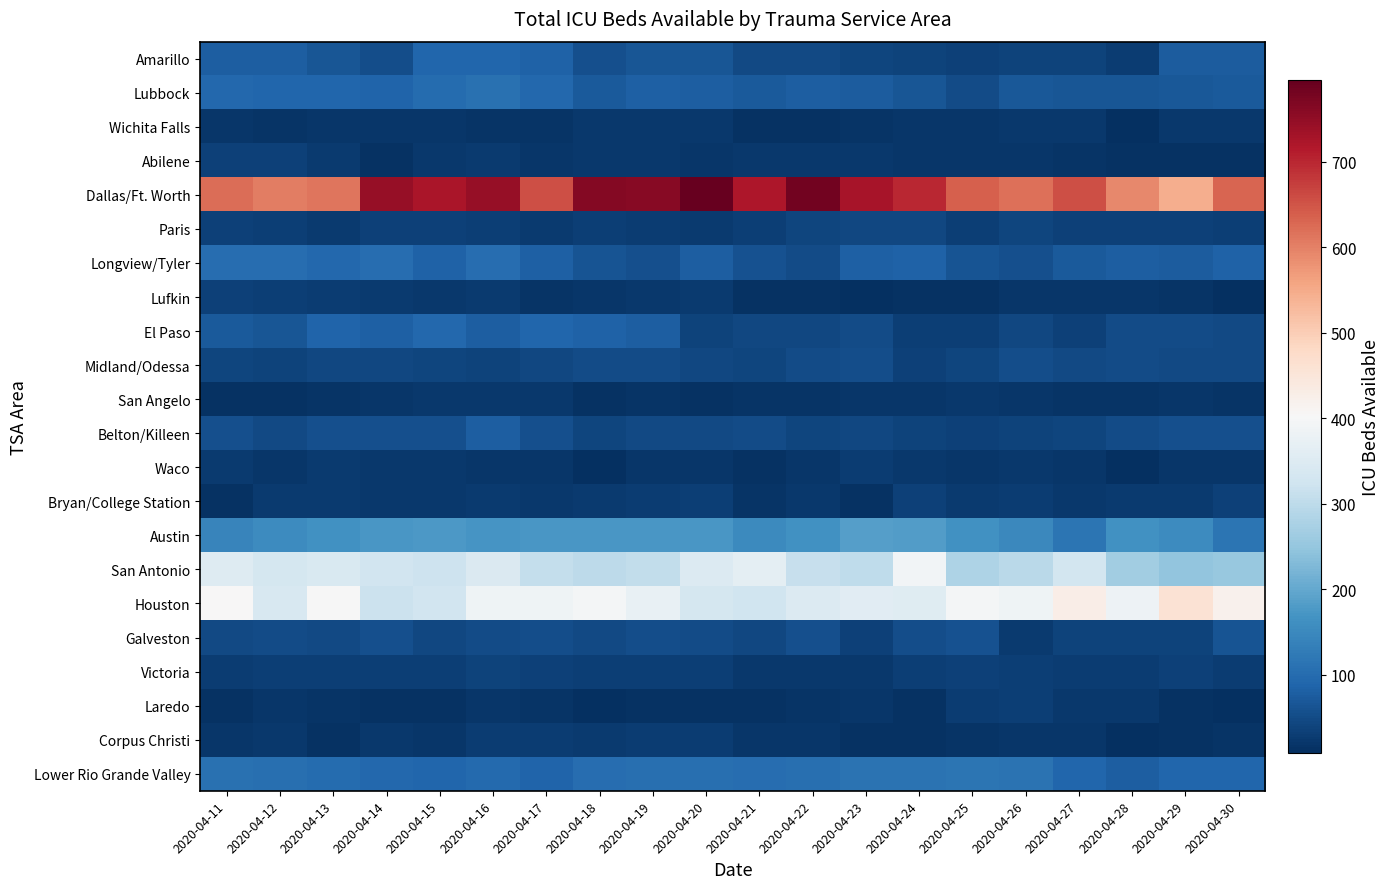

Reading left to right, what are all the values shown in this chart?

Amarillo: 2020-04-11=77	2020-04-12=78	2020-04-13=67	2020-04-14=54	2020-04-15=92	2020-04-16=89	2020-04-17=83	2020-04-18=57	2020-04-19=67	2020-04-20=67	2020-04-21=48	2020-04-22=46	2020-04-23=41	2020-04-24=37	2020-04-25=34	2020-04-26=39	2020-04-27=39	2020-04-28=28	2020-04-29=76	2020-04-30=74
Lubbock: 2020-04-11=93	2020-04-12=89	2020-04-13=91	2020-04-14=86	2020-04-15=99	2020-04-16=109	2020-04-17=95	2020-04-18=73	2020-04-19=81	2020-04-20=79	2020-04-21=73	2020-04-22=77	2020-04-23=76	2020-04-24=66	2020-04-25=52	2020-04-26=68	2020-04-27=65	2020-04-28=65	2020-04-29=70	2020-04-30=72
Wichita Falls: 2020-04-11=20	2020-04-12=18	2020-04-13=19	2020-04-14=19	2020-04-15=21	2020-04-16=18	2020-04-17=18	2020-04-18=23	2020-04-19=23	2020-04-20=22	2020-04-21=14	2020-04-22=14	2020-04-23=17	2020-04-24=20	2020-04-25=21	2020-04-26=23	2020-04-27=23	2020-04-28=11	2020-04-29=22	2020-04-30=24
Abilene: 2020-04-11=36	2020-04-12=36	2020-04-13=27	2020-04-14=13	2020-04-15=23	2020-04-16=26	2020-04-17=20	2020-04-18=23	2020-04-19=22	2020-04-20=21	2020-04-21=23	2020-04-22=23	2020-04-23=22	2020-04-24=21	2020-04-25=19	2020-04-26=19	2020-04-27=18	2020-04-28=13	2020-04-29=14	2020-04-30=14
Dallas/Ft. Worth: 2020-04-11=623	2020-04-12=603	2020-04-13=612	2020-04-14=745	2020-04-15=723	2020-04-16=745	2020-04-17=655	2020-04-18=765	2020-04-19=761	2020-04-20=796	2020-04-21=721	2020-04-22=783	2020-04-23=727	2020-04-24=700	2020-04-25=639	2020-04-26=620	2020-04-27=655	2020-04-28=591	2020-04-29=546	2020-04-30=632
Paris: 2020-04-11=36	2020-04-12=32	2020-04-13=27	2020-04-14=36	2020-04-15=36	2020-04-16=31	2020-04-17=25	2020-04-18=33	2020-04-19=29	2020-04-20=27	2020-04-21=33	2020-04-22=42	2020-04-23=44	2020-04-24=45	2020-04-25=32	2020-04-26=40	2020-04-27=36	2020-04-28=36	2020-04-29=36	2020-04-30=33
Longview/Tyler: 2020-04-11=103	2020-04-12=103	2020-04-13=95	2020-04-14=103	2020-04-15=84	2020-04-16=103	2020-04-17=80	2020-04-18=64	2020-04-19=57	2020-04-20=77	2020-04-21=61	2020-04-22=52	2020-04-23=80	2020-04-24=83	2020-04-25=64	2020-04-26=56	2020-04-27=71	2020-04-28=77	2020-04-29=76	2020-04-30=83
Lufkin: 2020-04-11=35	2020-04-12=33	2020-04-13=28	2020-04-14=26	2020-04-15=22	2020-04-16=26	2020-04-17=18	2020-04-18=21	2020-04-19=23	2020-04-20=26	2020-04-21=15	2020-04-22=13	2020-04-23=10	2020-04-24=13	2020-04-25=14	2020-04-26=19	2020-04-27=19	2020-04-28=19	2020-04-29=18	2020-04-30=10
El Paso: 2020-04-11=73	2020-04-12=67	2020-04-13=86	2020-04-14=82	2020-04-15=93	2020-04-16=79	2020-04-17=89	2020-04-18=85	2020-04-19=79	2020-04-20=37	2020-04-21=45	2020-04-22=43	2020-04-23=51	2020-04-24=32	2020-04-25=33	2020-04-26=44	2020-04-27=35	2020-04-28=50	2020-04-29=50	2020-04-30=46
Midland/Odessa: 2020-04-11=42	2020-04-12=37	2020-04-13=45	2020-04-14=45	2020-04-15=41	2020-04-16=38	2020-04-17=43	2020-04-18=51	2020-04-19=49	2020-04-20=44	2020-04-21=40	2020-04-22=50	2020-04-23=53	2020-04-24=35	2020-04-25=42	2020-04-26=54	2020-04-27=48	2020-04-28=49	2020-04-29=48	2020-04-30=46
San Angelo: 2020-04-11=13	2020-04-12=15	2020-04-13=18	2020-04-14=20	2020-04-15=22	2020-04-16=22	2020-04-17=22	2020-04-18=15	2020-04-19=16	2020-04-20=15	2020-04-21=16	2020-04-22=18	2020-04-23=20	2020-04-24=20	2020-04-25=22	2020-04-26=21	2020-04-27=18	2020-04-28=17	2020-04-29=19	2020-04-30=18
Belton/Killeen: 2020-04-11=56	2020-04-12=46	2020-04-13=57	2020-04-14=56	2020-04-15=57	2020-04-16=77	2020-04-17=56	2020-04-18=42	2020-04-19=46	2020-04-20=48	2020-04-21=51	2020-04-22=40	2020-04-23=43	2020-04-24=38	2020-04-25=36	2020-04-26=38	2020-04-27=41	2020-04-28=49	2020-04-29=57	2020-04-30=58
Waco: 2020-04-11=26	2020-04-12=21	2020-04-13=26	2020-04-14=23	2020-04-15=23	2020-04-16=21	2020-04-17=21	2020-04-18=12	2020-04-19=21	2020-04-20=20	2020-04-21=15	2020-04-22=21	2020-04-23=29	2020-04-24=24	2020-04-25=19	2020-04-26=24	2020-04-27=21	2020-04-28=12	2020-04-29=19	2020-04-30=21
Bryan/College Station: 2020-04-11=15	2020-04-12=26	2020-04-13=27	2020-04-14=22	2020-04-15=22	2020-04-16=25	2020-04-17=22	2020-04-18=27	2020-04-19=29	2020-04-20=31	2020-04-21=18	2020-04-22=23	2020-04-23=13	2020-04-24=36	2020-04-25=27	2020-04-26=30	2020-04-27=22	2020-04-28=26	2020-04-29=26	2020-04-30=35
Austin: 2020-04-11=144	2020-04-12=156	2020-04-13=164	2020-04-14=174	2020-04-15=178	2020-04-16=169	2020-04-17=173	2020-04-18=172	2020-04-19=172	2020-04-20=172	2020-04-21=152	2020-04-22=165	2020-04-23=187	2020-04-24=184	2020-04-25=164	2020-04-26=148	2020-04-27=116	2020-04-28=163	2020-04-29=156	2020-04-30=116
San Antonio: 2020-04-11=351	2020-04-12=333	2020-04-13=342	2020-04-14=326	2020-04-15=320	2020-04-16=345	2020-04-17=310	2020-04-18=299	2020-04-19=306	2020-04-20=350	2020-04-21=365	2020-04-22=313	2020-04-23=303	2020-04-24=393	2020-04-25=280	2020-04-26=295	2020-04-27=329	2020-04-28=265	2020-04-29=248	2020-04-30=253
Houston: 2020-04-11=403	2020-04-12=341	2020-04-13=401	2020-04-14=318	2020-04-15=328	2020-04-16=387	2020-04-17=385	2020-04-18=394	2020-04-19=373	2020-04-20=334	2020-04-21=323	2020-04-22=349	2020-04-23=358	2020-04-24=354	2020-04-25=396	2020-04-26=386	2020-04-27=429	2020-04-28=384	2020-04-29=458	2020-04-30=420
Galveston: 2020-04-11=48	2020-04-12=49	2020-04-13=47	2020-04-14=56	2020-04-15=45	2020-04-16=52	2020-04-17=55	2020-04-18=47	2020-04-19=53	2020-04-20=51	2020-04-21=45	2020-04-22=57	2020-04-23=35	2020-04-24=54	2020-04-25=59	2020-04-26=27	2020-04-27=37	2020-04-28=37	2020-04-29=37	2020-04-30=62
Victoria: 2020-04-11=30	2020-04-12=33	2020-04-13=31	2020-04-14=32	2020-04-15=32	2020-04-16=37	2020-04-17=36	2020-04-18=33	2020-04-19=32	2020-04-20=33	2020-04-21=22	2020-04-22=24	2020-04-23=24	2020-04-24=33	2020-04-25=35	2020-04-26=33	2020-04-27=30	2020-04-28=29	2020-04-29=35	2020-04-30=30
Laredo: 2020-04-11=15	2020-04-12=21	2020-04-13=16	2020-04-14=14	2020-04-15=13	2020-04-16=19	2020-04-17=17	2020-04-18=12	2020-04-19=13	2020-04-20=13	2020-04-21=15	2020-04-22=18	2020-04-23=19	2020-04-24=15	2020-04-25=30	2020-04-26=31	2020-04-27=22	2020-04-28=24	2020-04-29=13	2020-04-30=9
Corpus Christi: 2020-04-11=21	2020-04-12=23	2020-04-13=15	2020-04-14=22	2020-04-15=21	2020-04-16=28	2020-04-17=28	2020-04-18=25	2020-04-19=29	2020-04-20=30	2020-04-21=21	2020-04-22=20	2020-04-23=14	2020-04-24=15	2020-04-25=17	2020-04-26=20	2020-04-27=21	2020-04-28=10	2020-04-29=13	2020-04-30=18
Lower Rio Grande Valley: 2020-04-11=108	2020-04-12=105	2020-04-13=101	2020-04-14=94	2020-04-15=91	2020-04-16=97	2020-04-17=88	2020-04-18=104	2020-04-19=105	2020-04-20=105	2020-04-21=104	2020-04-22=107	2020-04-23=112	2020-04-24=112	2020-04-25=116	2020-04-26=112	2020-04-27=92	2020-04-28=77	2020-04-29=89	2020-04-30=92